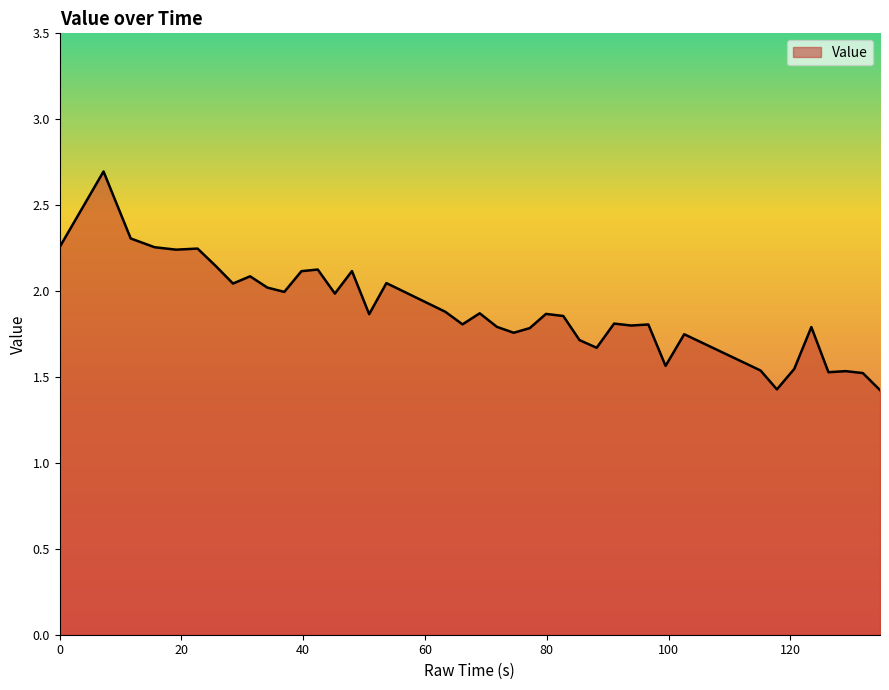

How many series are shown in this chart?

1